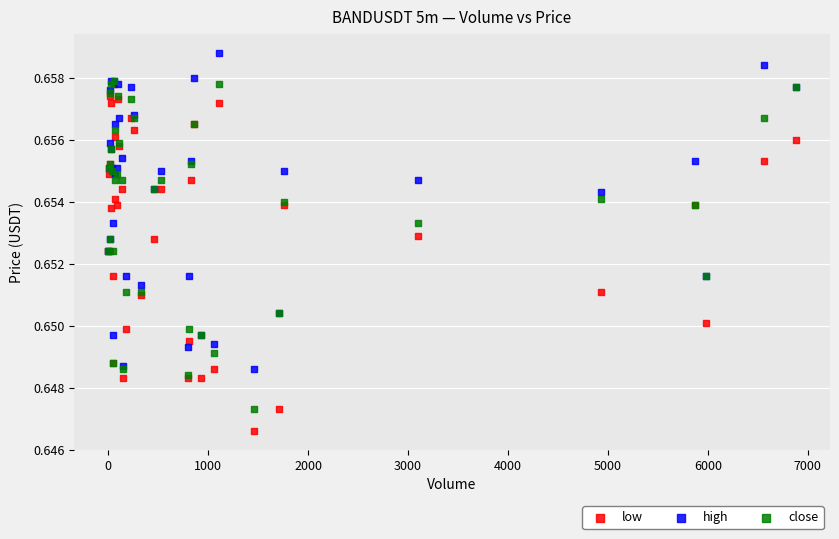

Which series has the largest Y range (max minus min)?

low